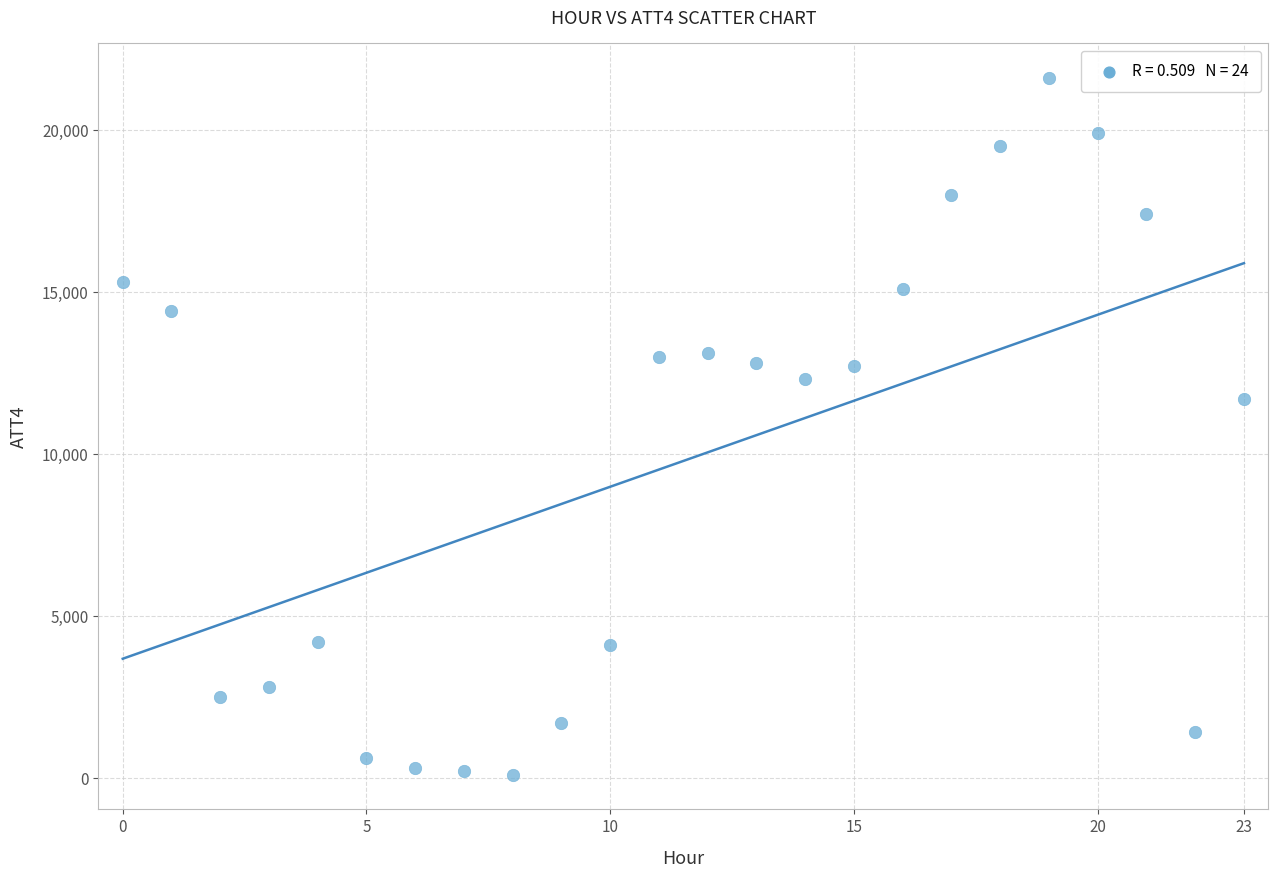

What is the range of Y values (max minus min)?

21500